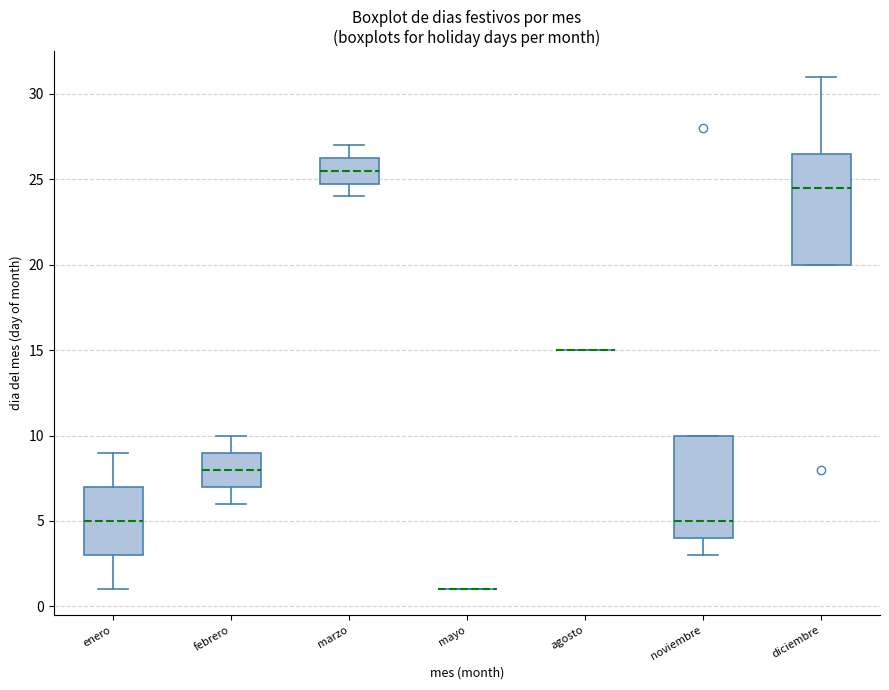

Where does the median line of the box for febrero sit on the y-axis? The values are not printed on the chart, so give them approximately, as read against the axis.

8.0